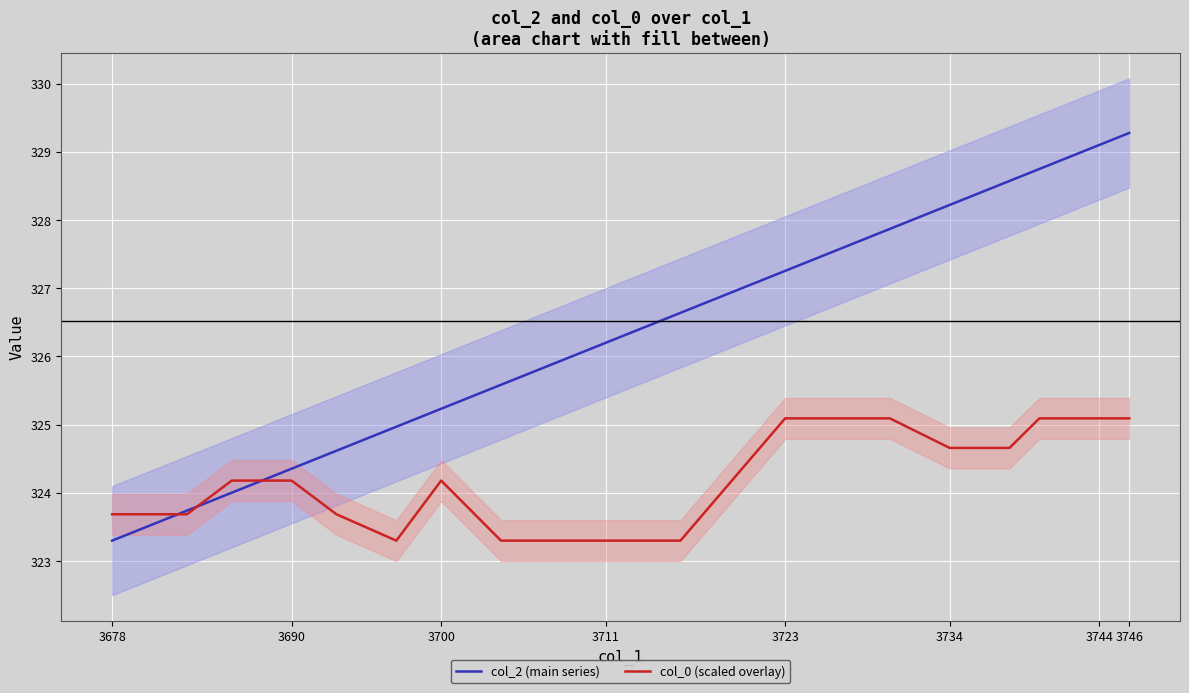

Between 13 and 3678, which is larger?

3678